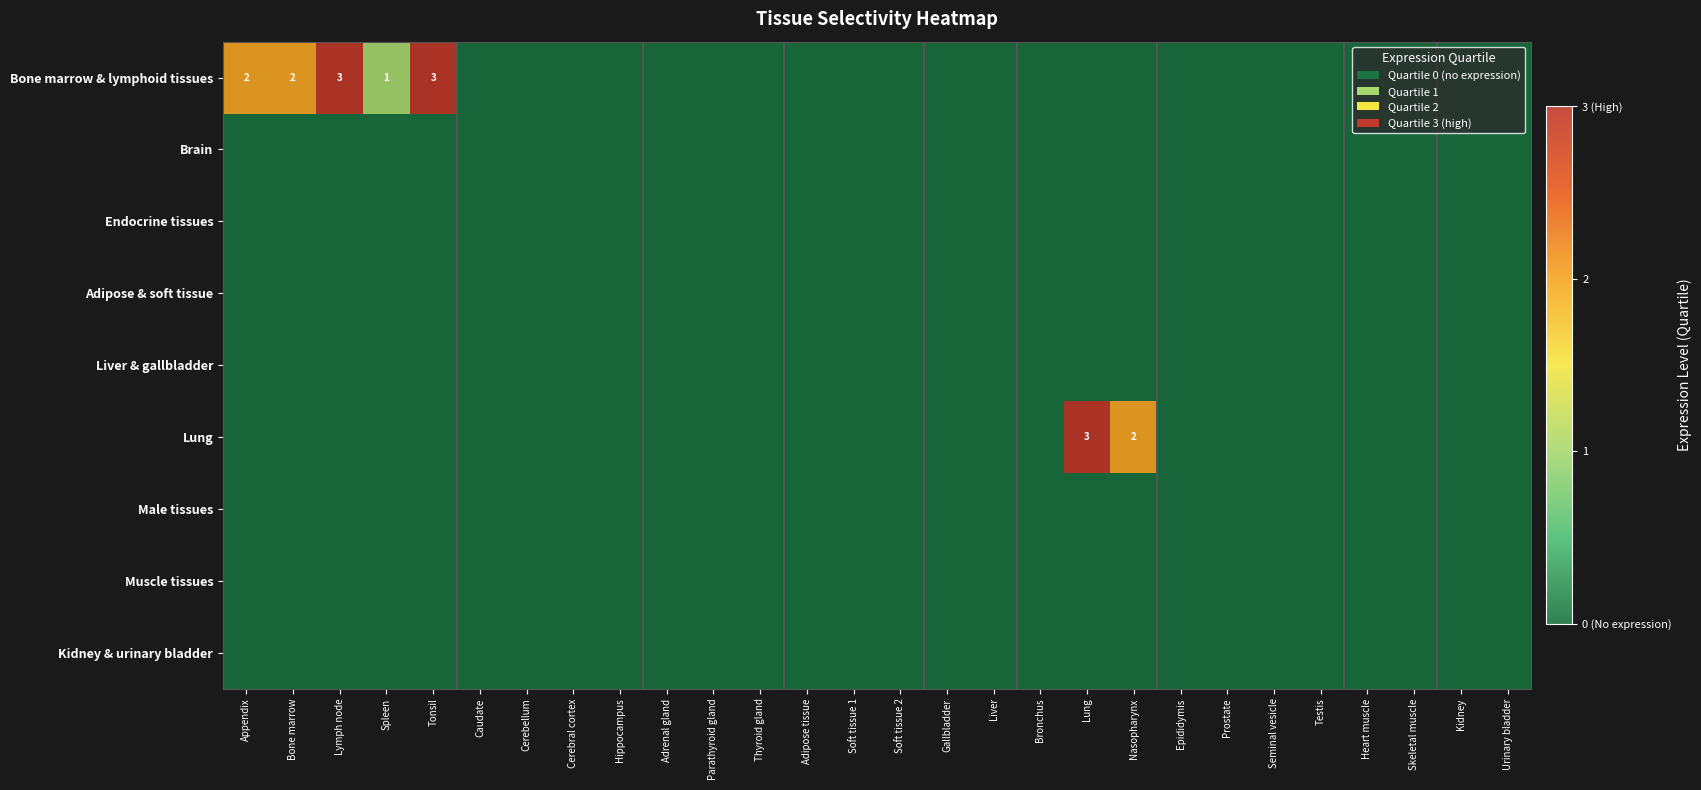

What is the maximum value shown in the chart?

3